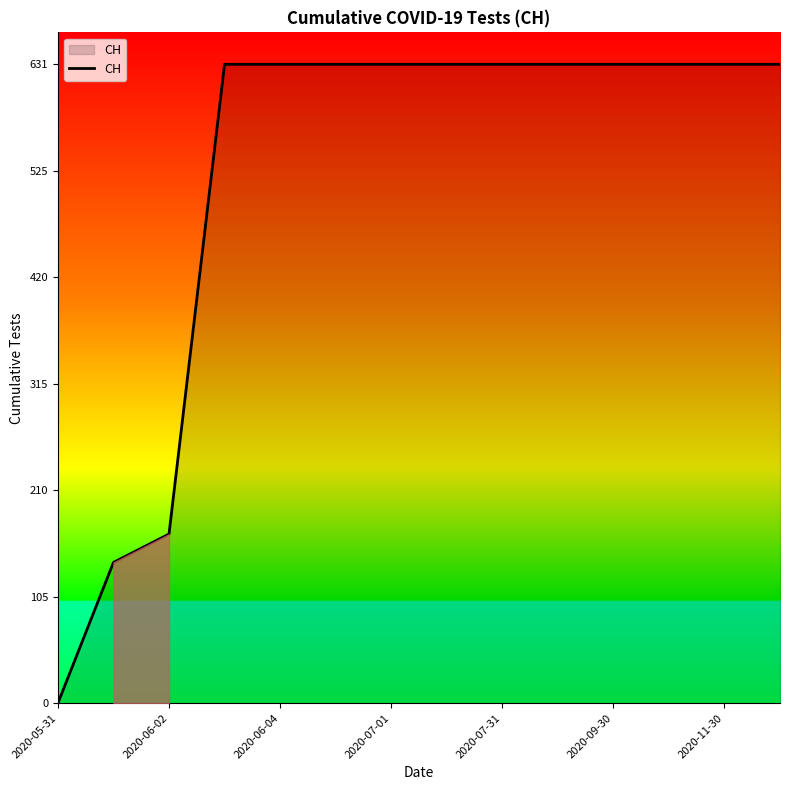

How many values are above zero?

13